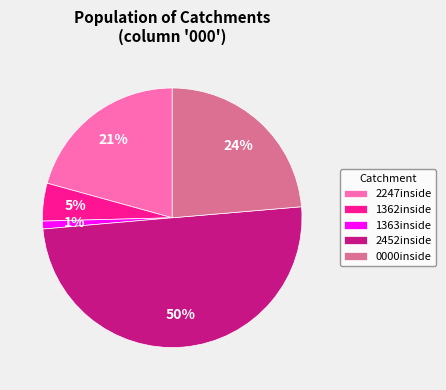

To the nearest percent, what portion does 1362inside represent?

5%